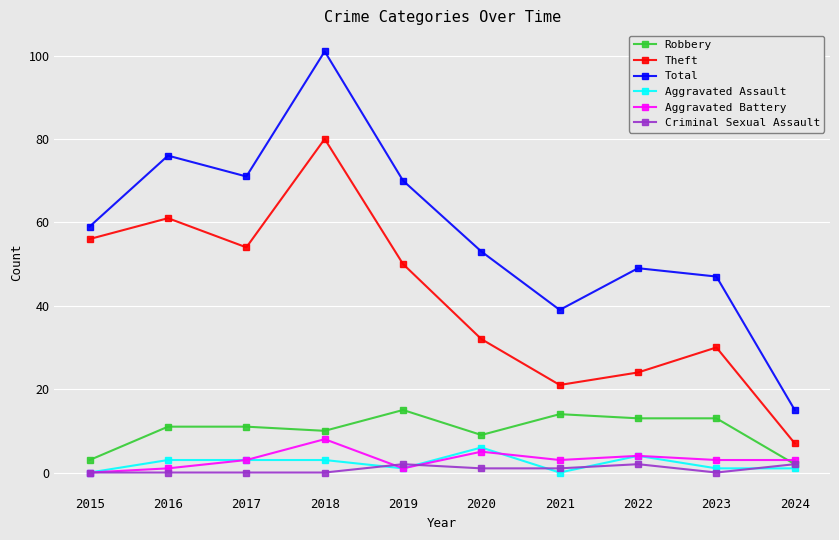

At which category does Total reach its first local valley?

2017